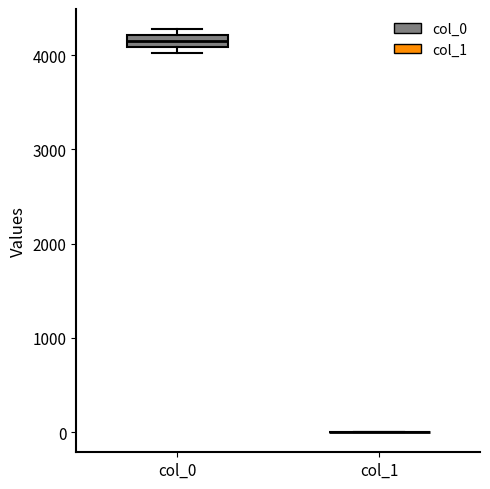

Which box is the tallest, from its lower edge to its upper edge?

col_0